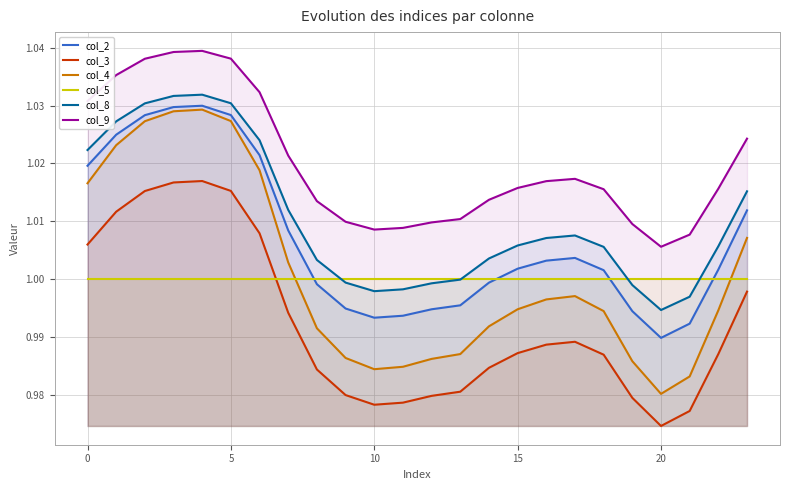

Reading left to right, extract all data points from this chart.

col_2: 1.0	1.0	1.0	1.0	1.0	1.0	1.0	1.0	1.0	1.0	1.0	1.0	1.0	1.0	1.0	1.0	1.0	1.0	1.0	1.0	1.0	1.0	1.0	1.0
col_3: 1.0	1.0	1.0	1.0	1.0	1.0	1.0	1.0	1.0	1.0	1.0	1.0	1.0	1.0	1.0	1.0	1.0	1.0	1.0	1.0	1.0	1.0	1.0	1.0
col_4: 1.0	1.0	1.0	1.0	1.0	1.0	1.0	1.0	1.0	1.0	1.0	1.0	1.0	1.0	1.0	1.0	1.0	1.0	1.0	1.0	1.0	1.0	1.0	1.0
col_5: 1.0	1.0	1.0	1.0	1.0	1.0	1.0	1.0	1.0	1.0	1.0	1.0	1.0	1.0	1.0	1.0	1.0	1.0	1.0	1.0	1.0	1.0	1.0	1.0
col_8: 1.0	1.0	1.0	1.0	1.0	1.0	1.0	1.0	1.0	1.0	1.0	1.0	1.0	1.0	1.0	1.0	1.0	1.0	1.0	1.0	1.0	1.0	1.0	1.0
col_9: 1.0	1.0	1.0	1.0	1.0	1.0	1.0	1.0	1.0	1.0	1.0	1.0	1.0	1.0	1.0	1.0	1.0	1.0	1.0	1.0	1.0	1.0	1.0	1.0